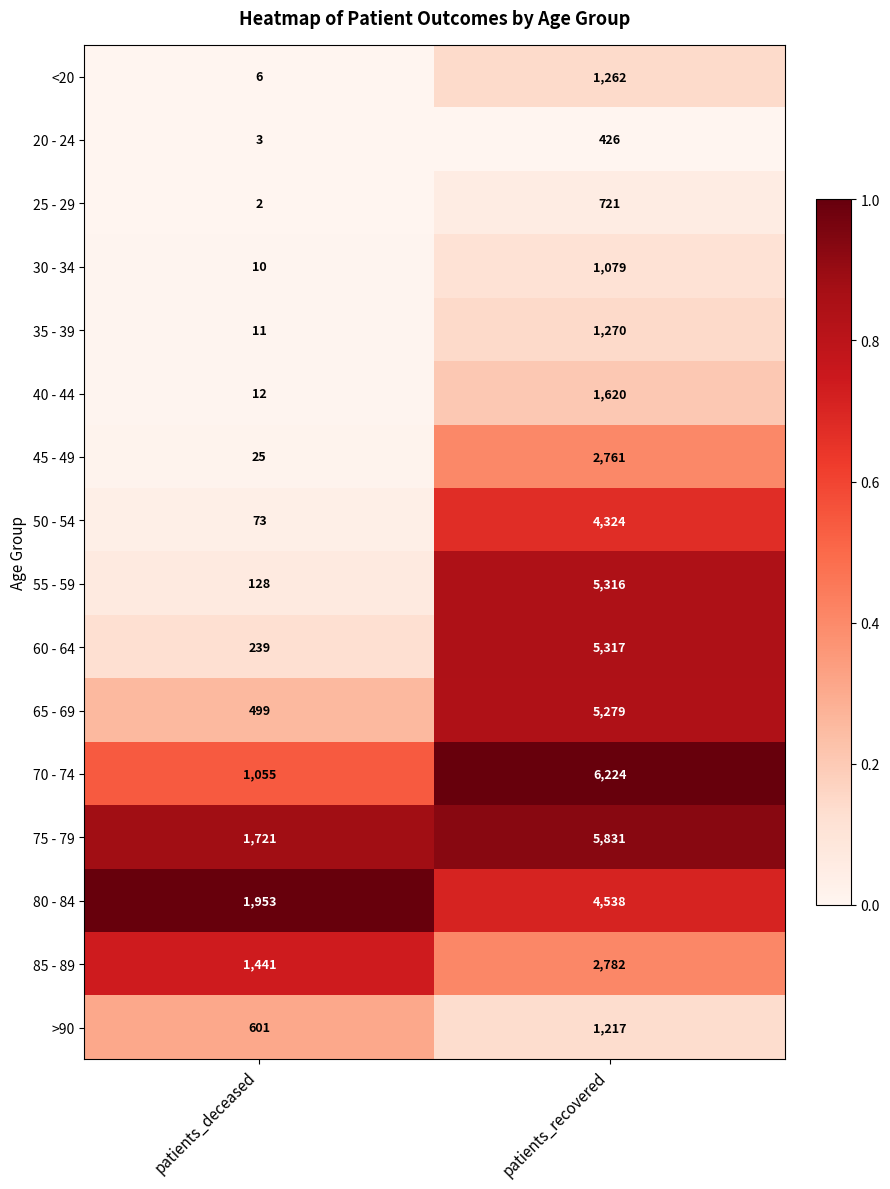

The 85 - 89 series shows 2782 at patients_recovered. True or false?

True